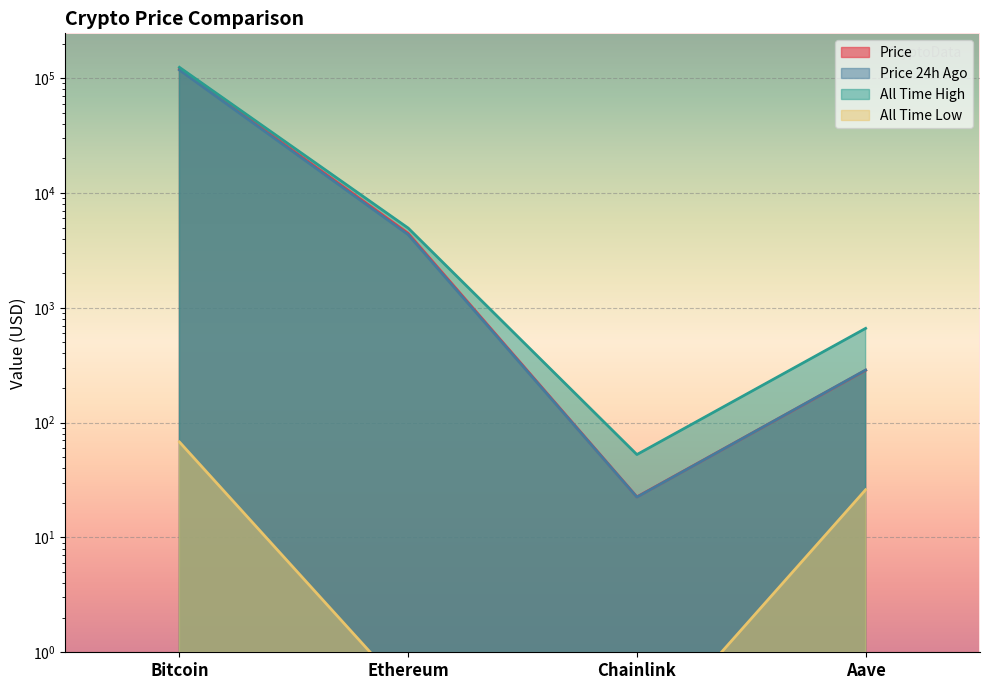

True or false: price has a value of 285.7 at Aave.

True